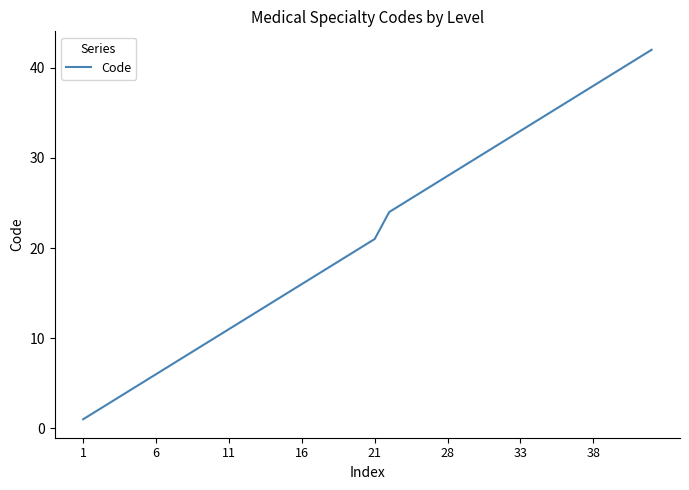

How many lines are shown in the chart?

1